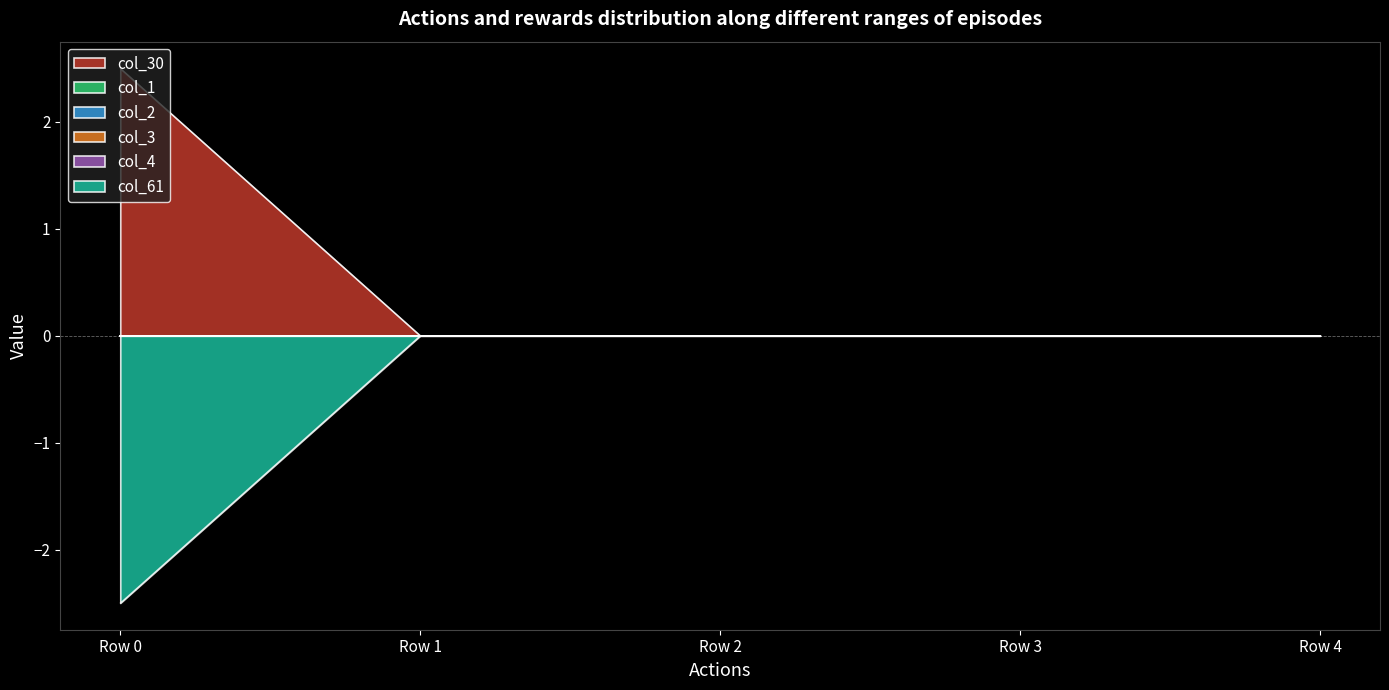

The col_2 series shows 0.0 at Row 0. True or false?

True